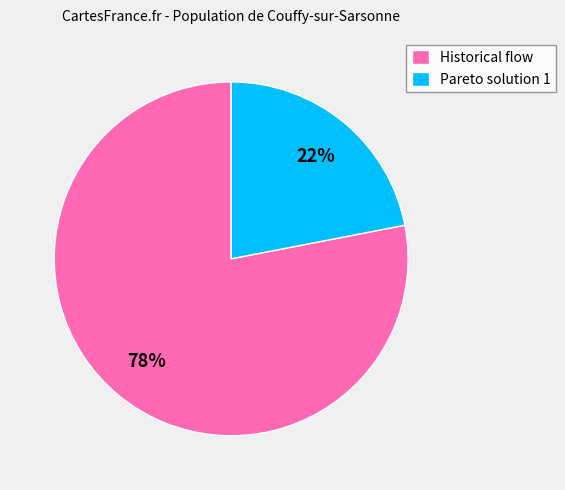

What is the smallest slice in the pie chart?

Pareto solution 1